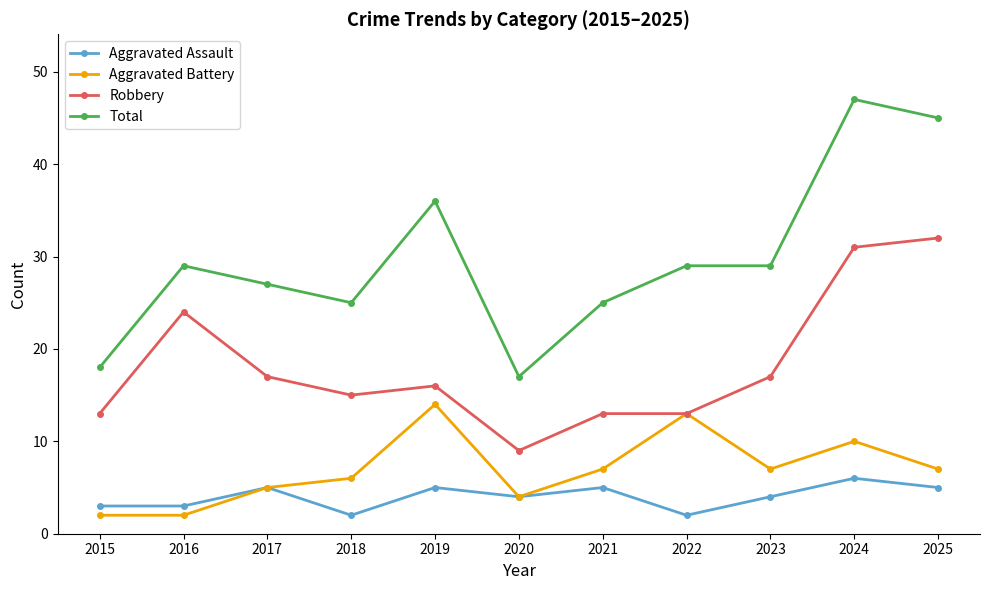

True or false: Aggravated Battery and Total cross at least once.

False